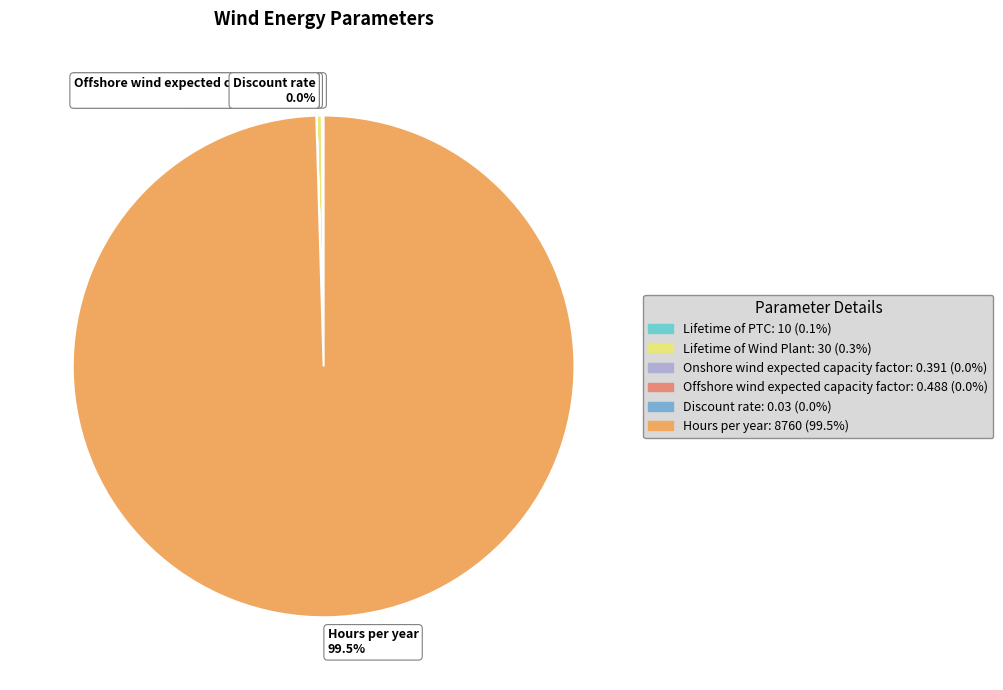

Combined, do Lifetime of Wind Plant 0.3% and Hours per year 99.5% account for over 50%?

Yes